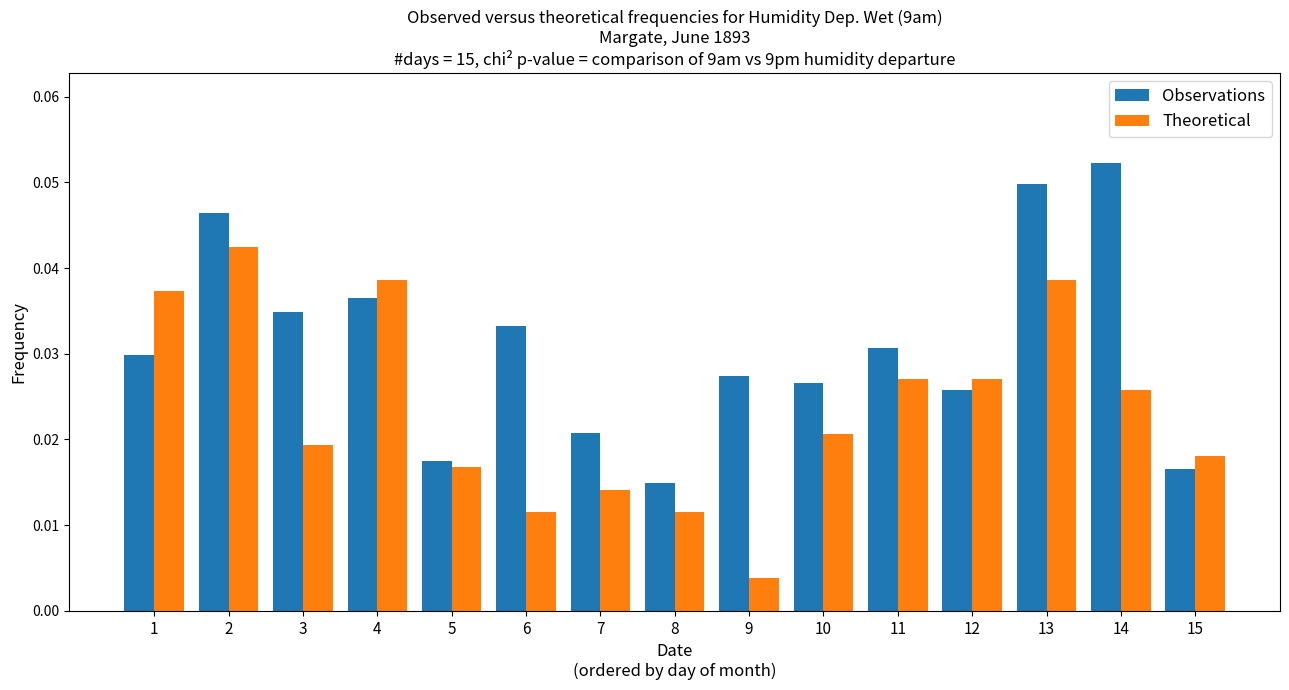

At how many categories does at least one series exceed 0?

15